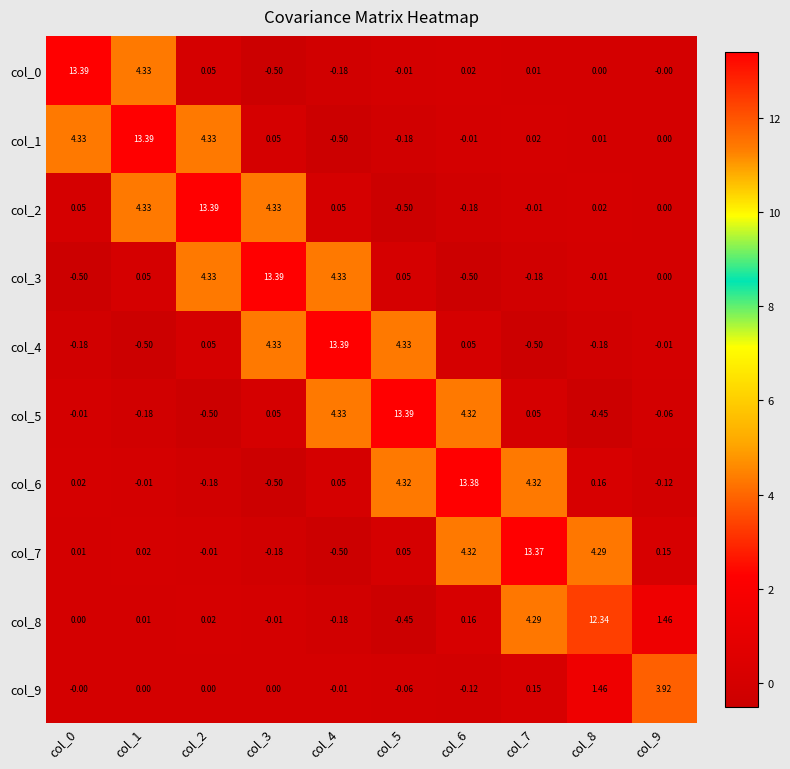

Is the value of col_5 at col_7 greater than the value of col_8 at col_5?

Yes